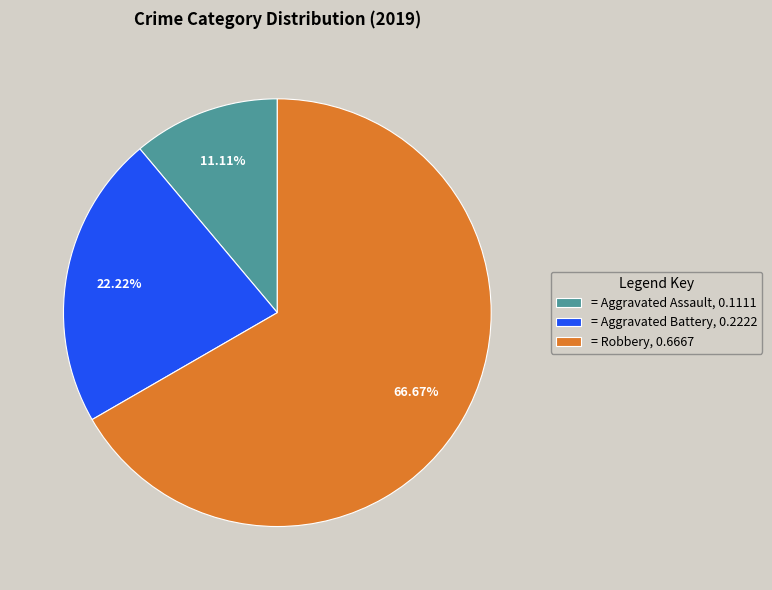

Which has a higher value, = Aggravated Assault, 0.1111 or = Robbery, 0.6667?

= Robbery, 0.6667